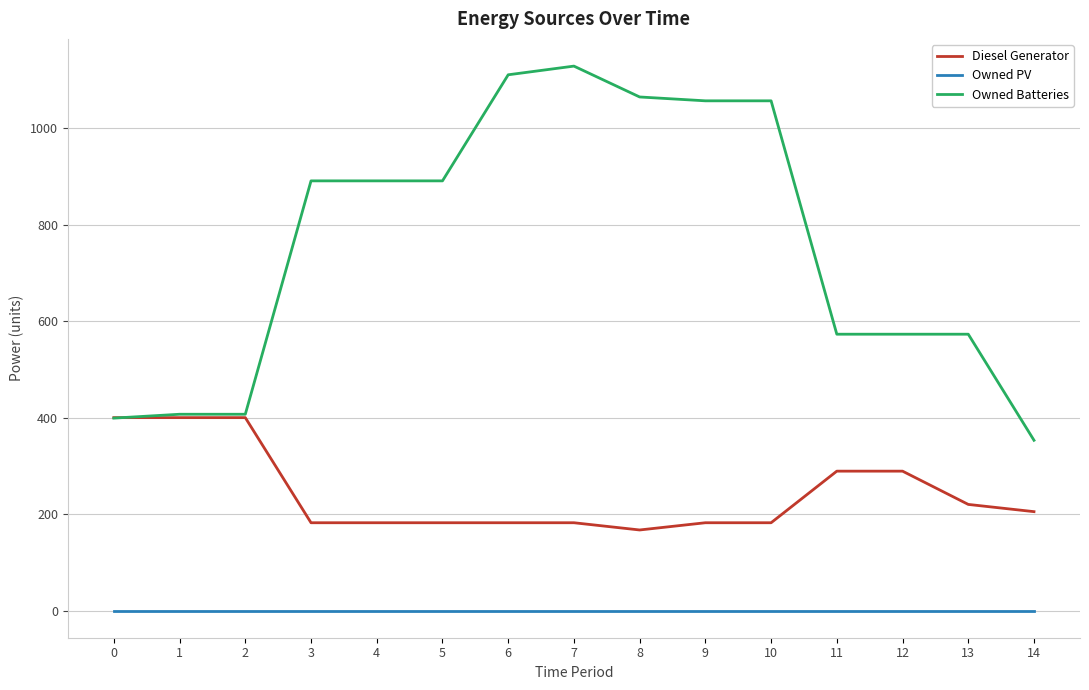

True or false: Diesel Generator and Owned PV intersect in this chart.

False